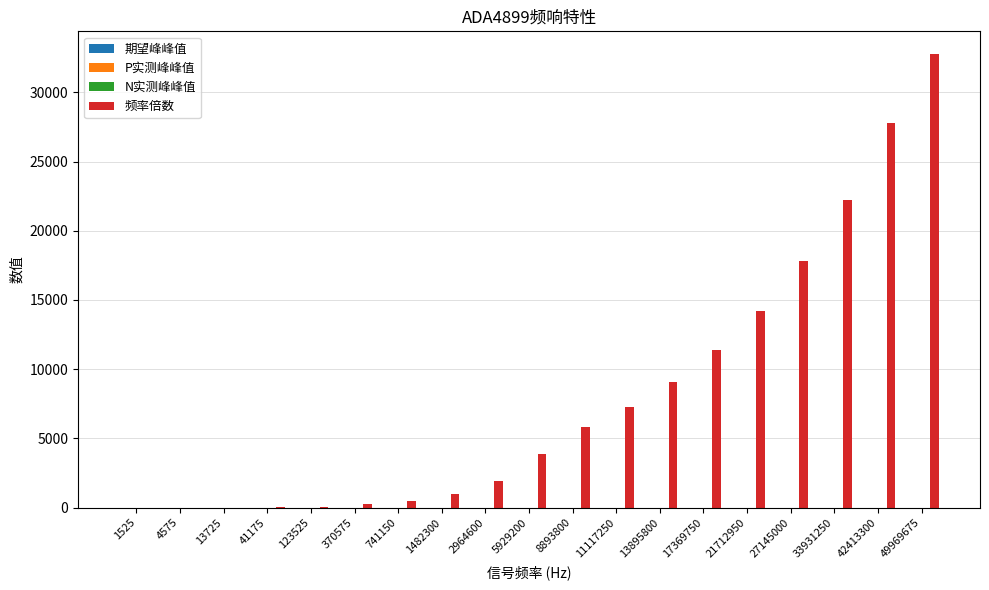

At which category is the sum across all series the highest?

49969675